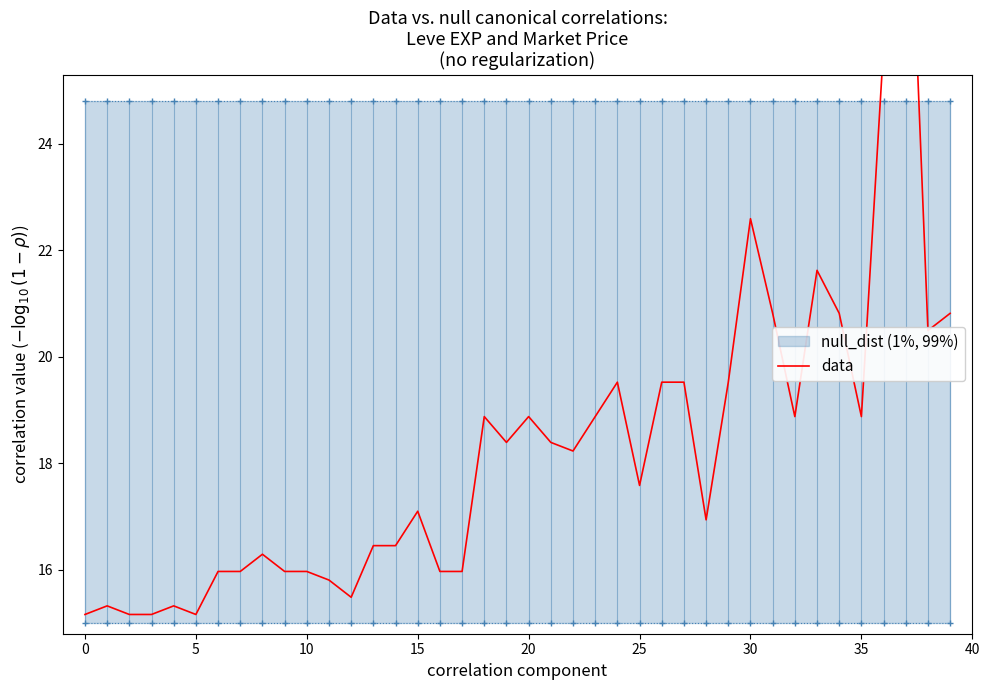

What is the value of the 38th point from the left?

31.0